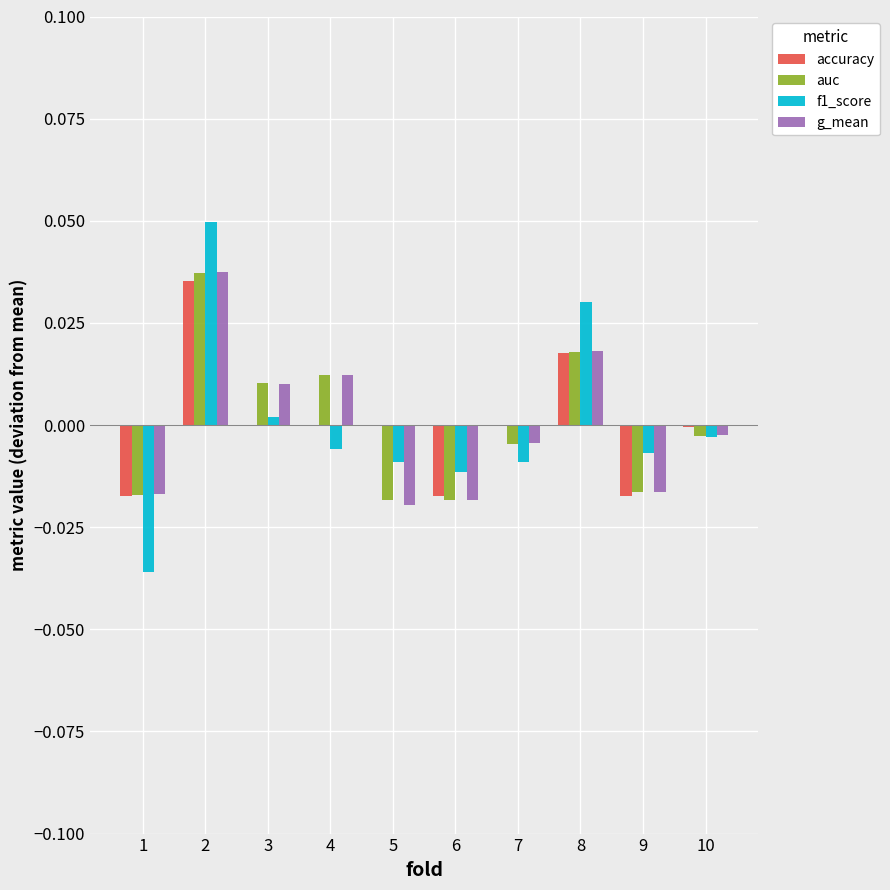

The value of f1_score at 2 is 0.1. True or false?

False